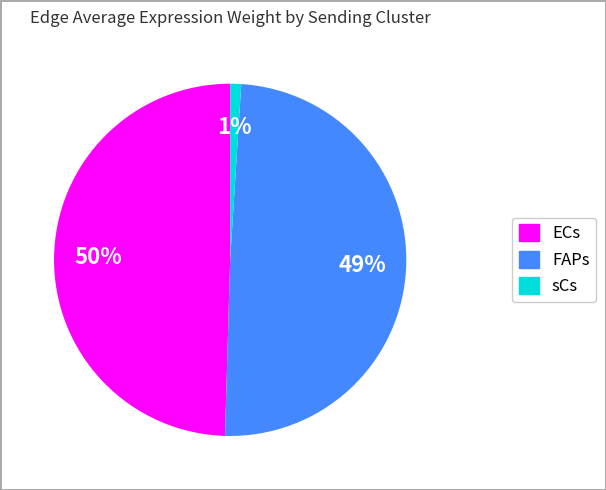

Which slice is the smallest?

sCs